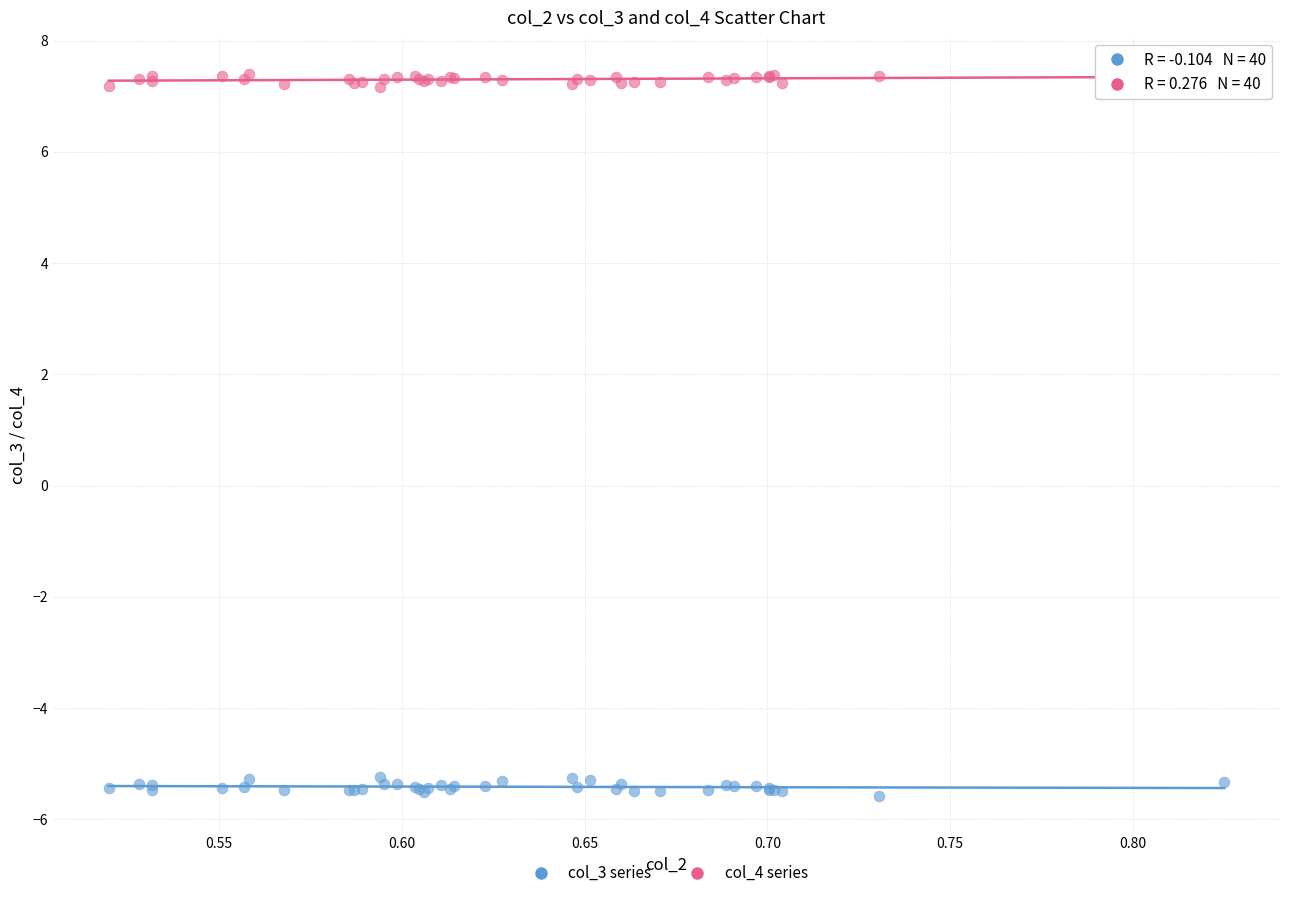

What is the X range (max minus min) for the scatter plot?

0.3